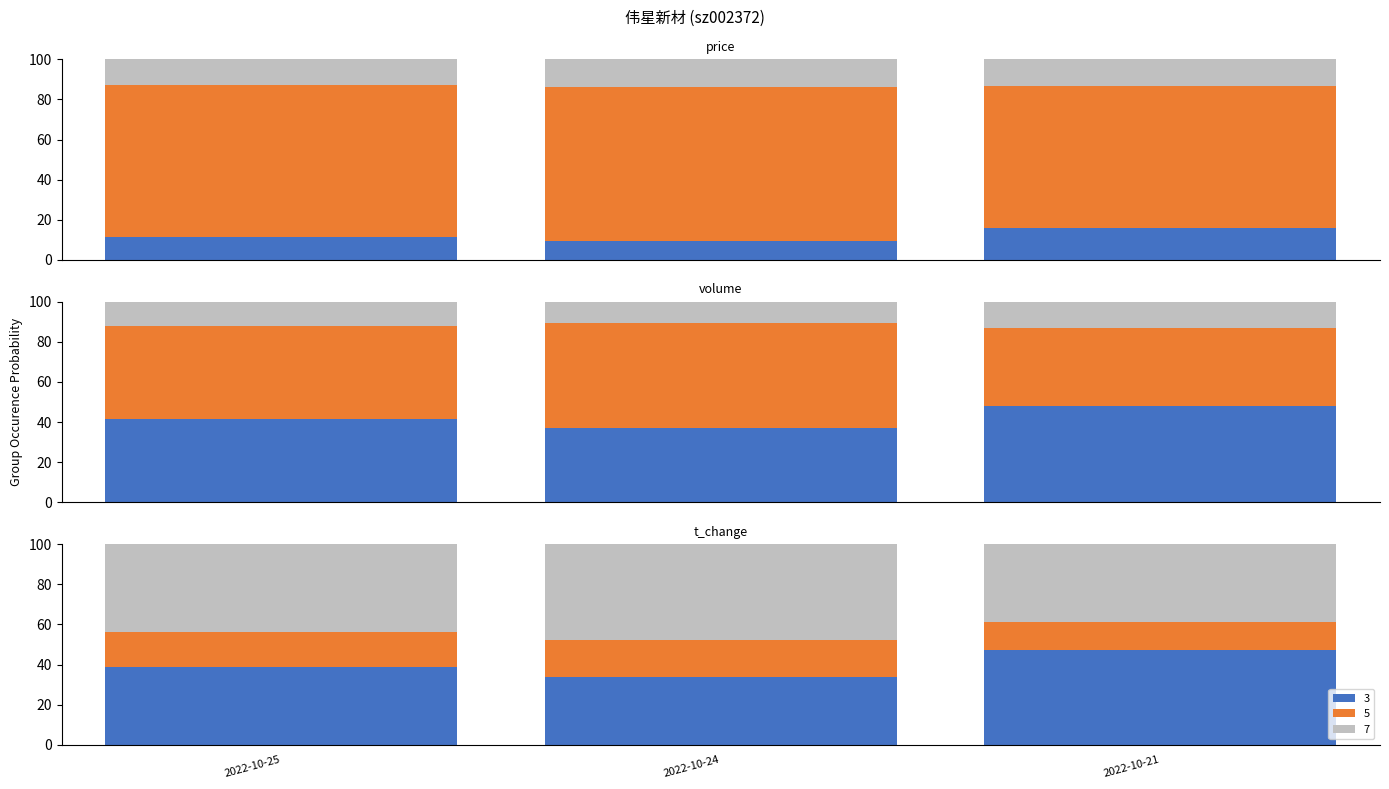

Count the number of data series in this chart.

3